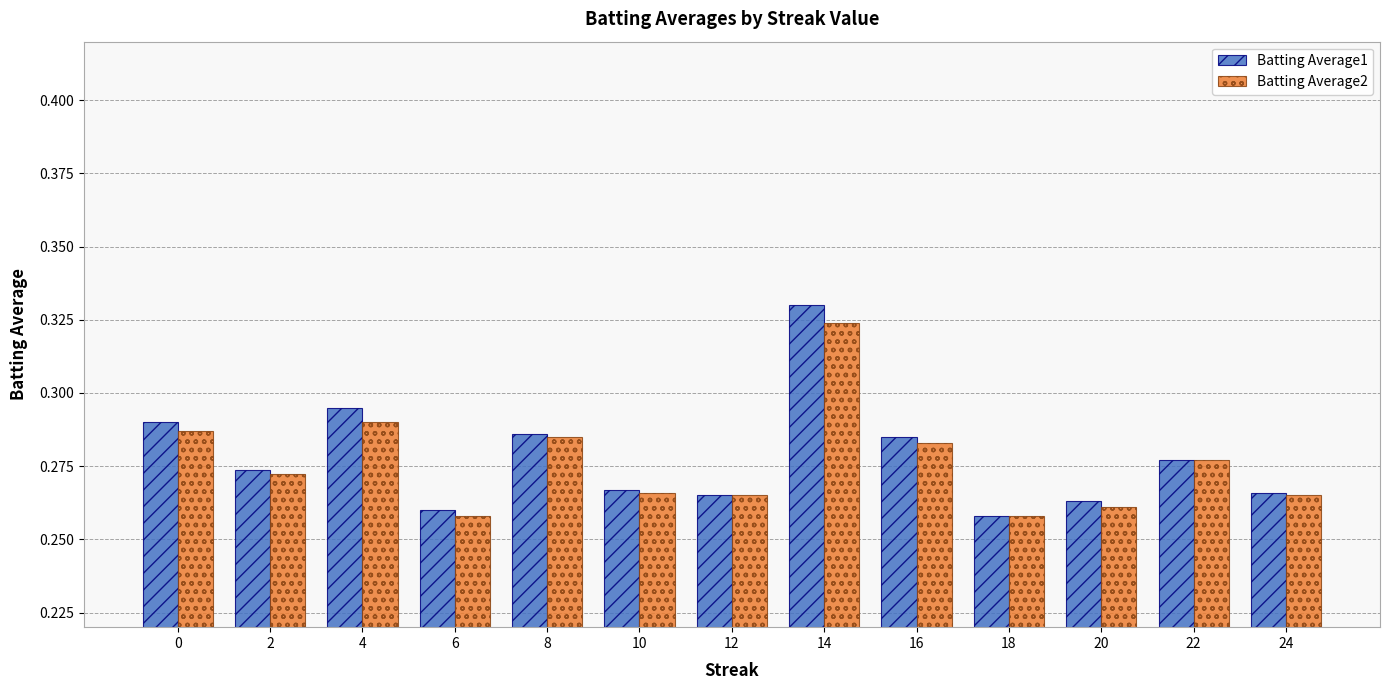

Between 4 and 12, which series saw the biggest shift?

Batting Average1